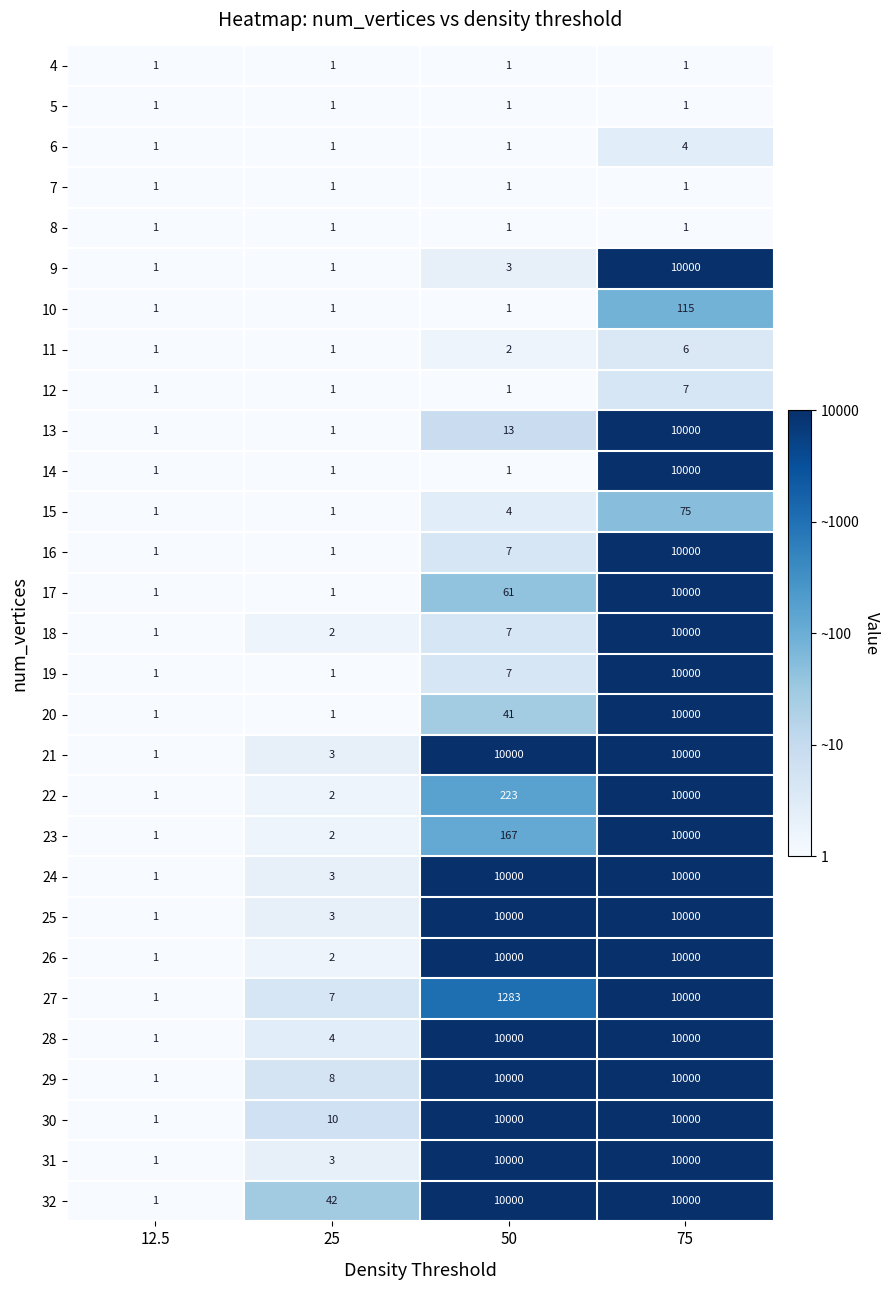

True or false: 11 has a value of 6 at 75.

True